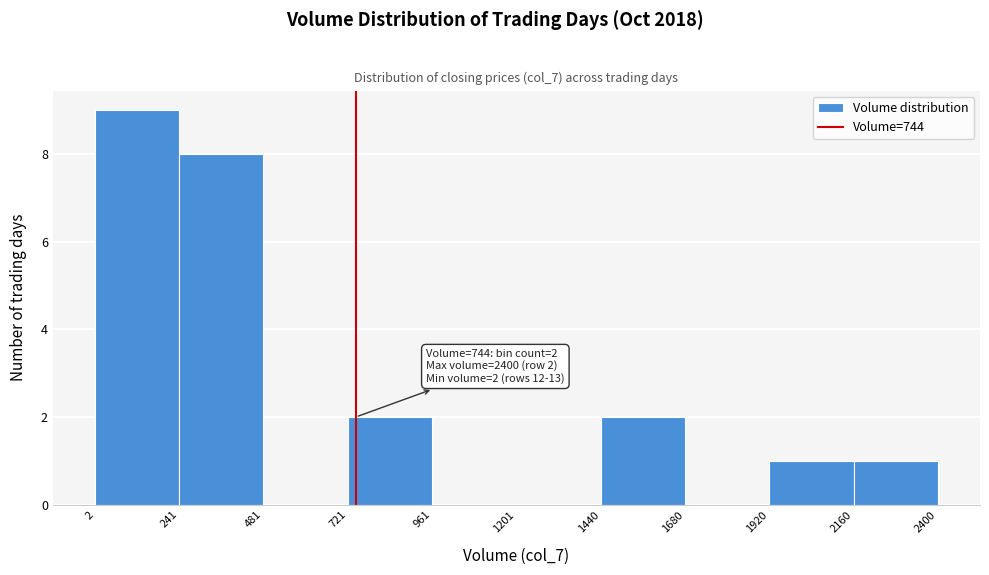

Which range on the x-axis has the tallest bar?

2 to 241